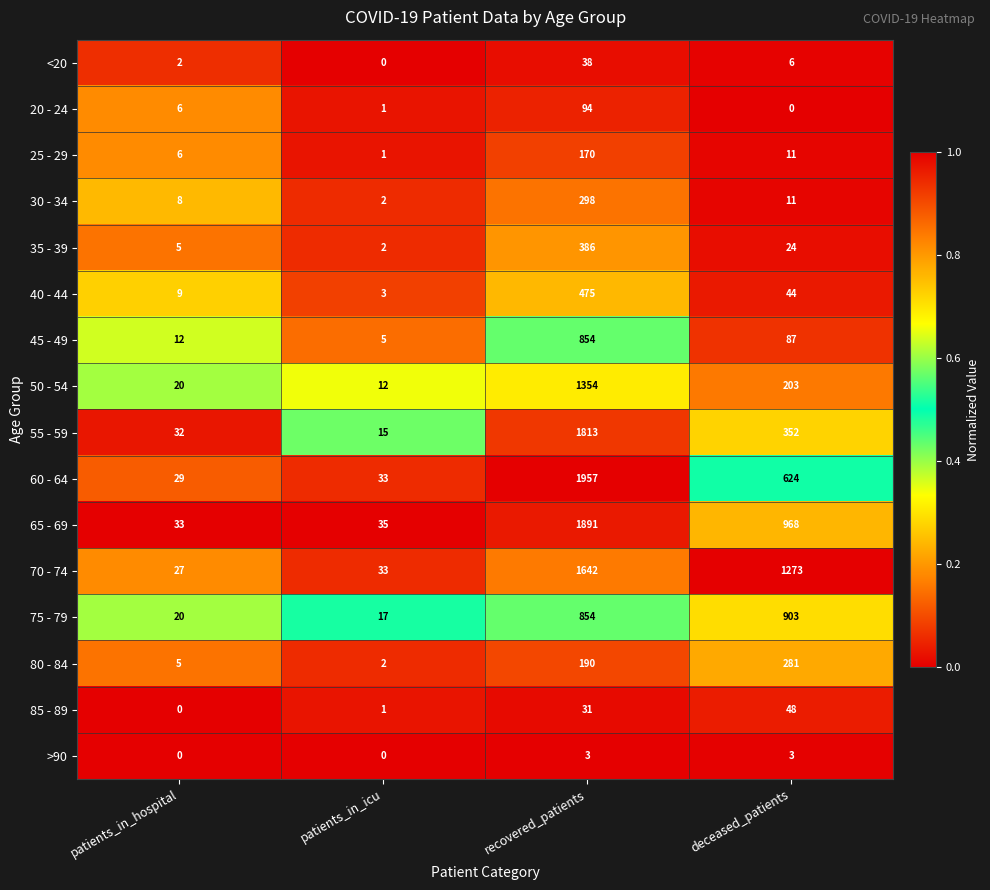

At how many categories does at least one series exceed 0?

4